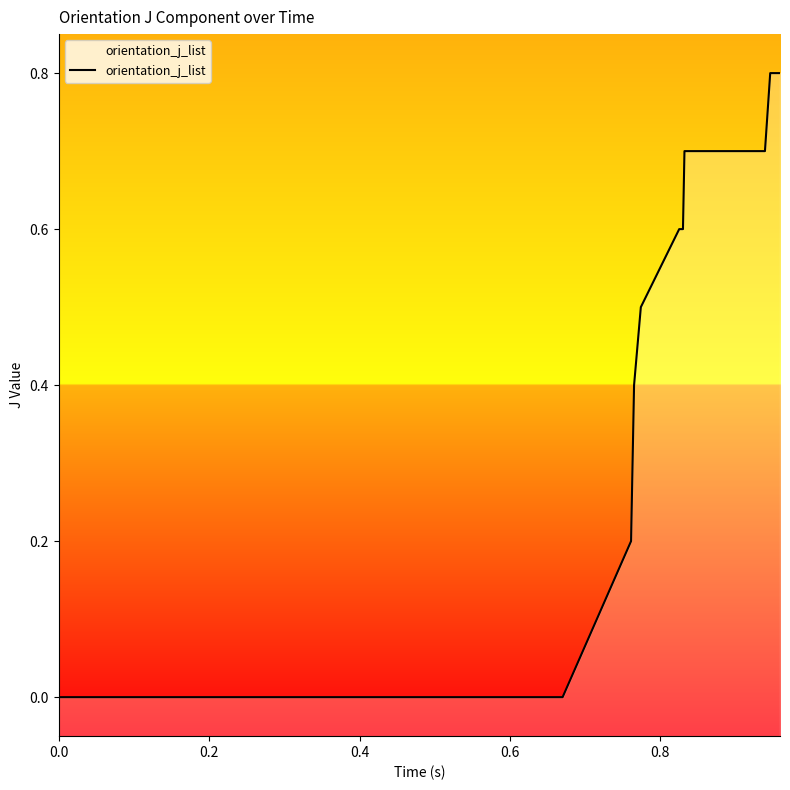

True or false: the data shows -0.4 at 20.

False